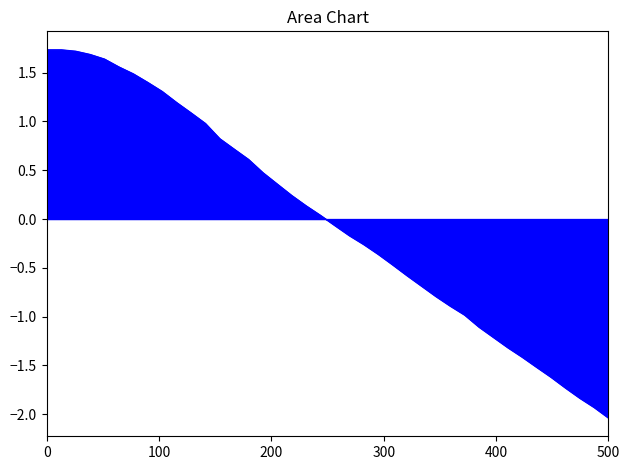

What is the maximum value shown in the chart?

1.7